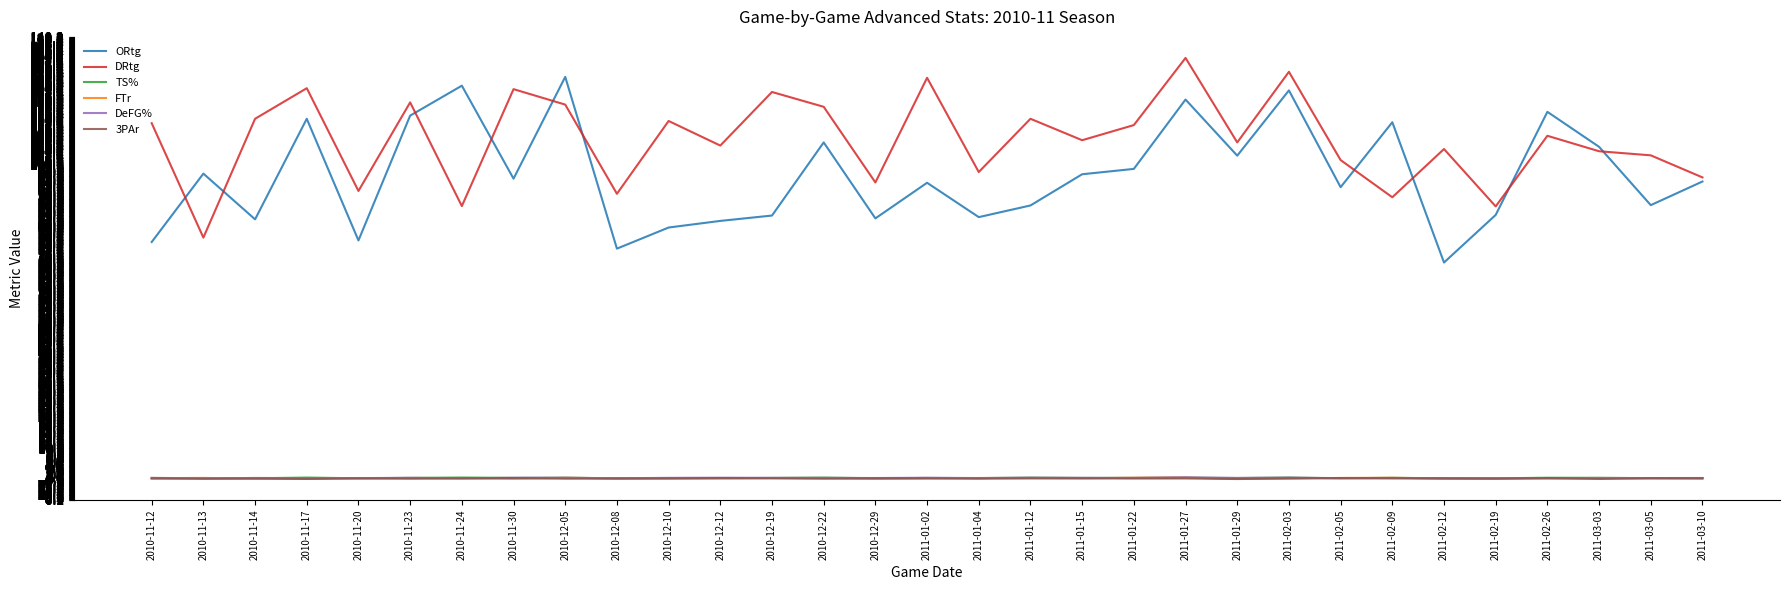

Is the value of 3PAr at 2010-11-17 greater than the value of ORtg at 2010-11-30?

No